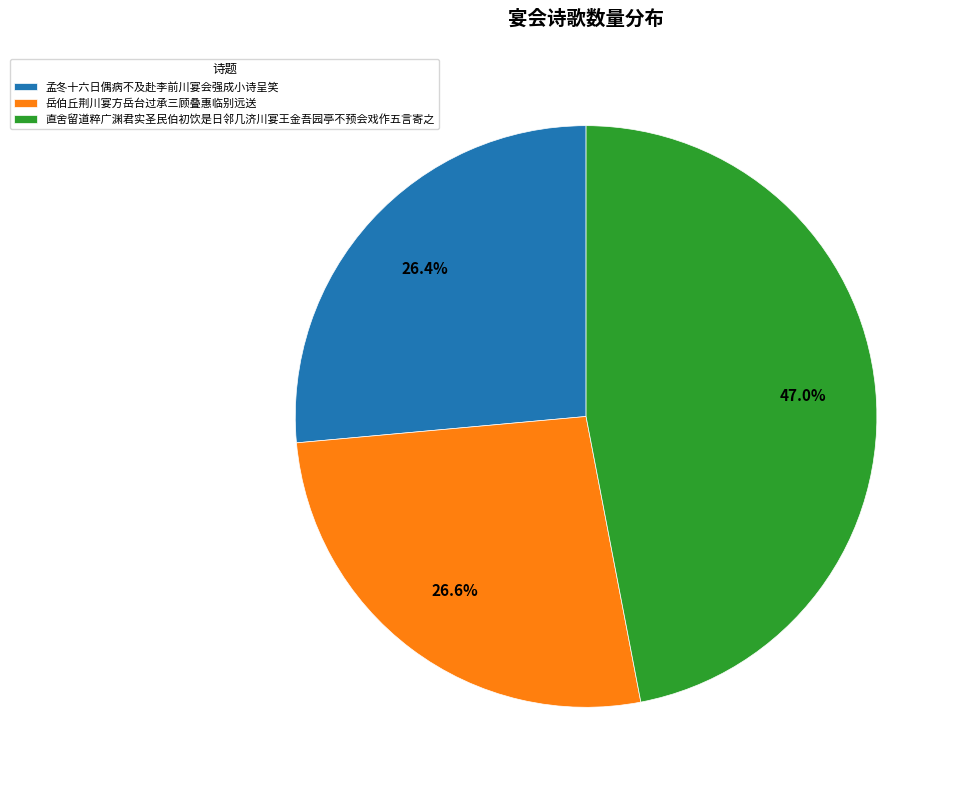

Which has a higher value, 岳伯丘荆川宴方岳台过承三顾叠惠临别远送 or 直舍留道粹广渊君实圣民伯初饮是日邻几济川宴王金吾园亭不预会戏作五言寄之?

直舍留道粹广渊君实圣民伯初饮是日邻几济川宴王金吾园亭不预会戏作五言寄之